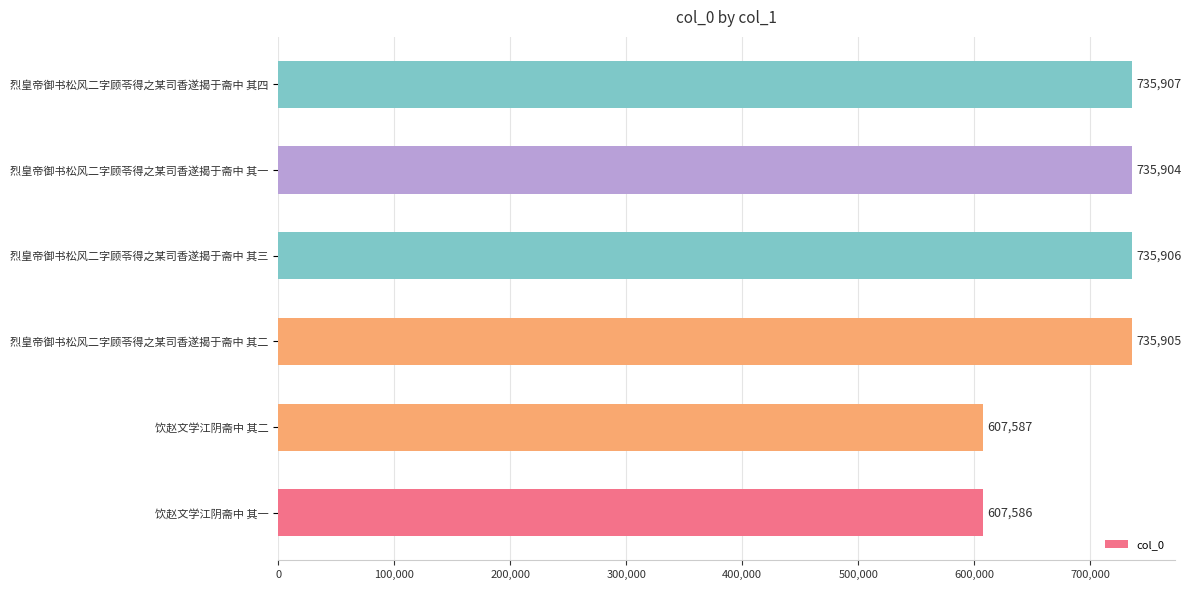

Is it true that the value at 烈皇帝御书松风二字顾苓得之某司香遂揭于斋中 其一 is 735904?

True